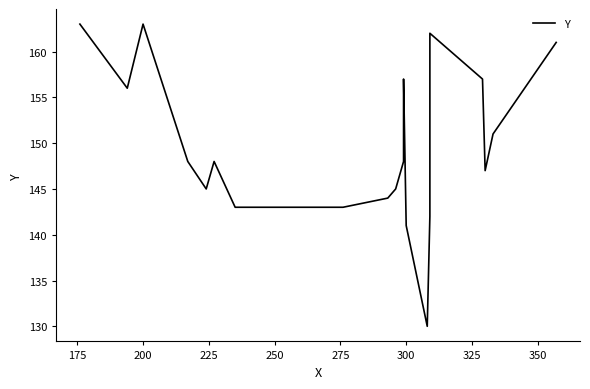

How many points are higher than both their immediate neighbors (excluding endpoints)?

4